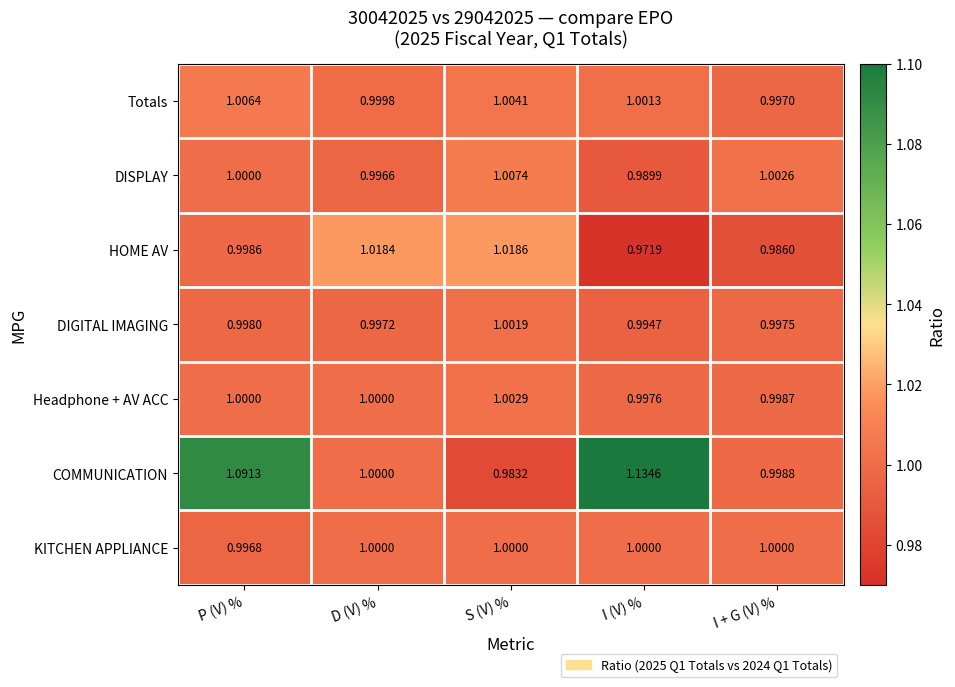

Which series changed the most between S (V) % and I (V) %?

COMMUNICATION